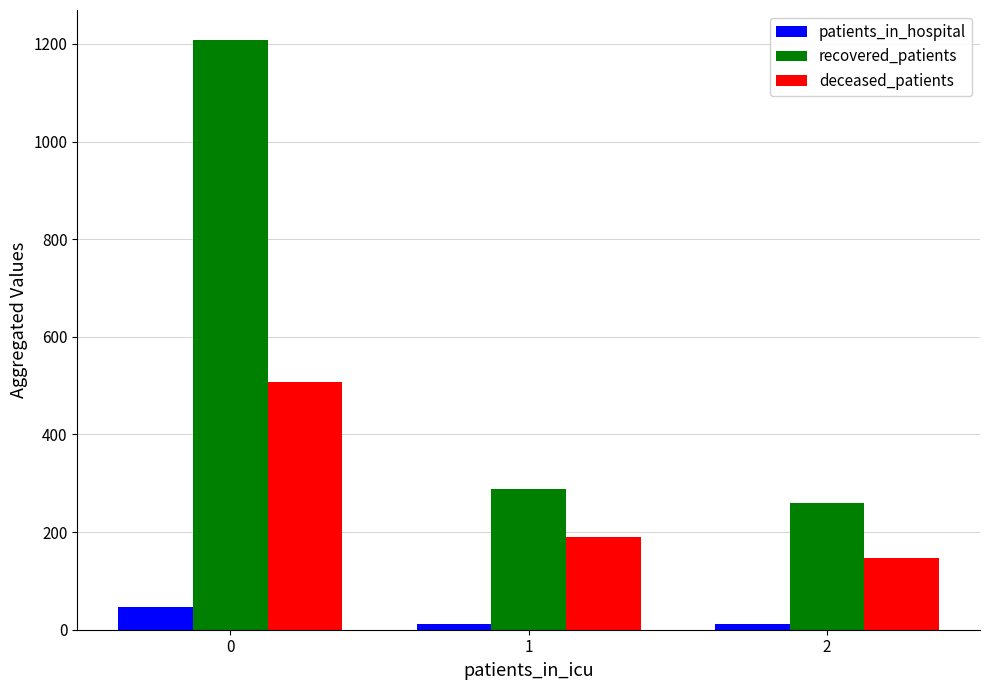

What is the sum of all recovered_patients values?

1758